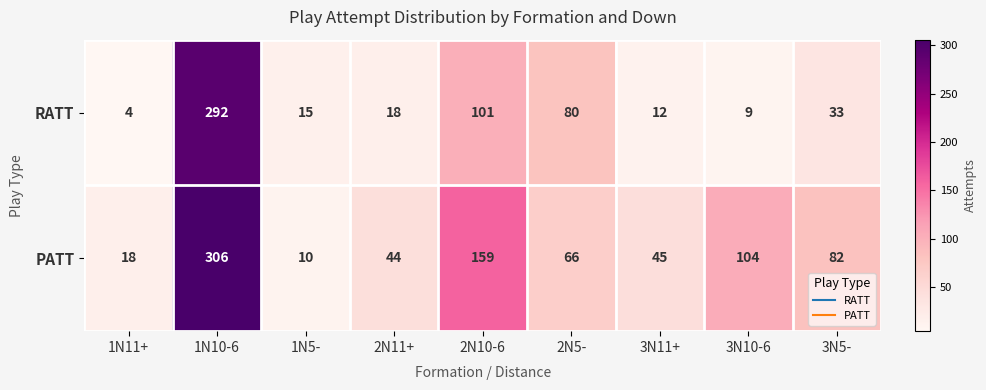

At which category does the chart reach its peak across all series?

1N10-6